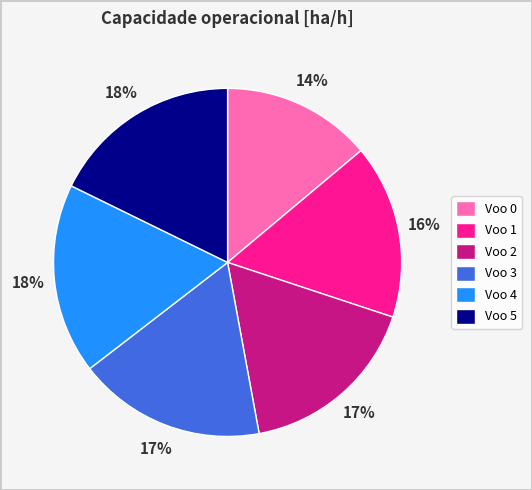

Between Voo 3 and Voo 0, which is larger?

Voo 3